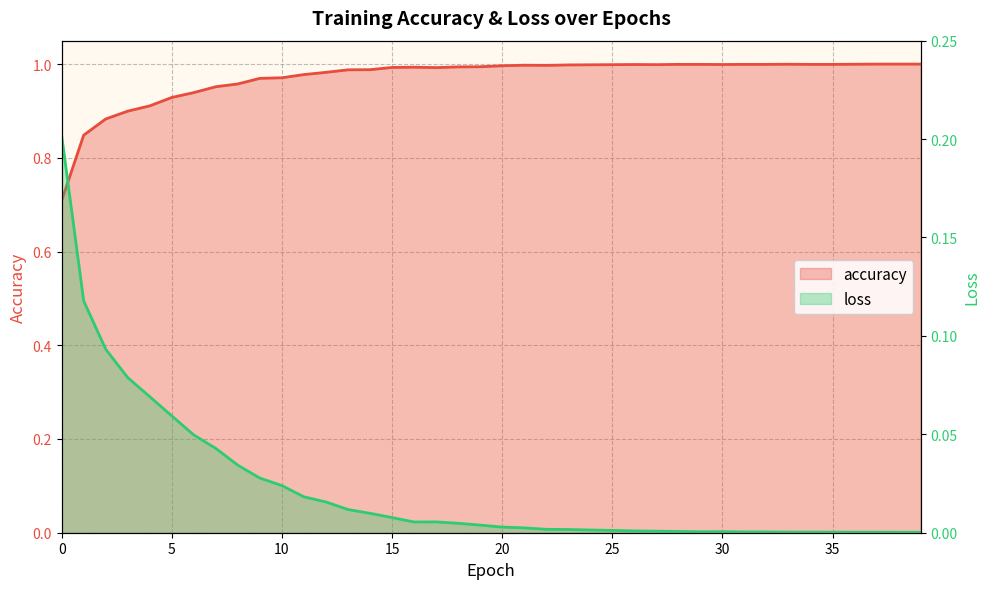

At which category is the sum across all series the highest?

15